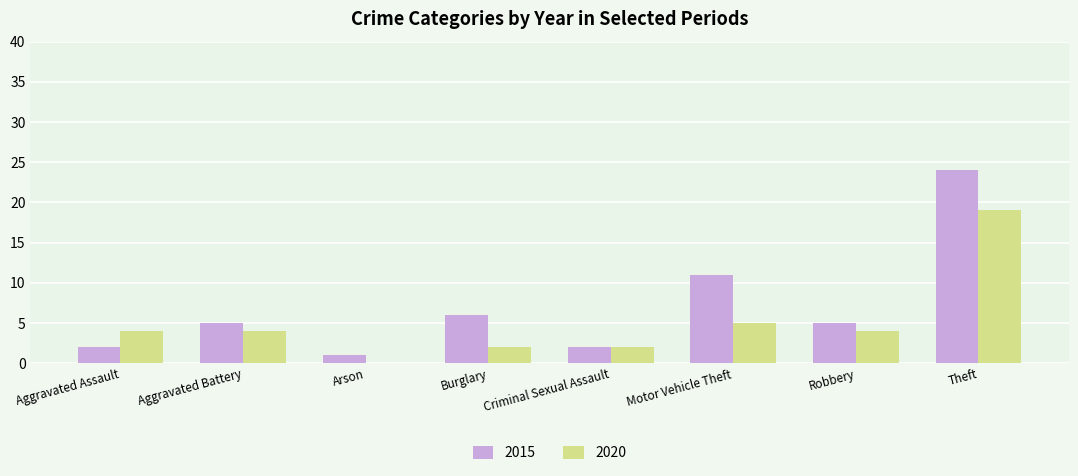

Does the chart contain stacked bars?

No